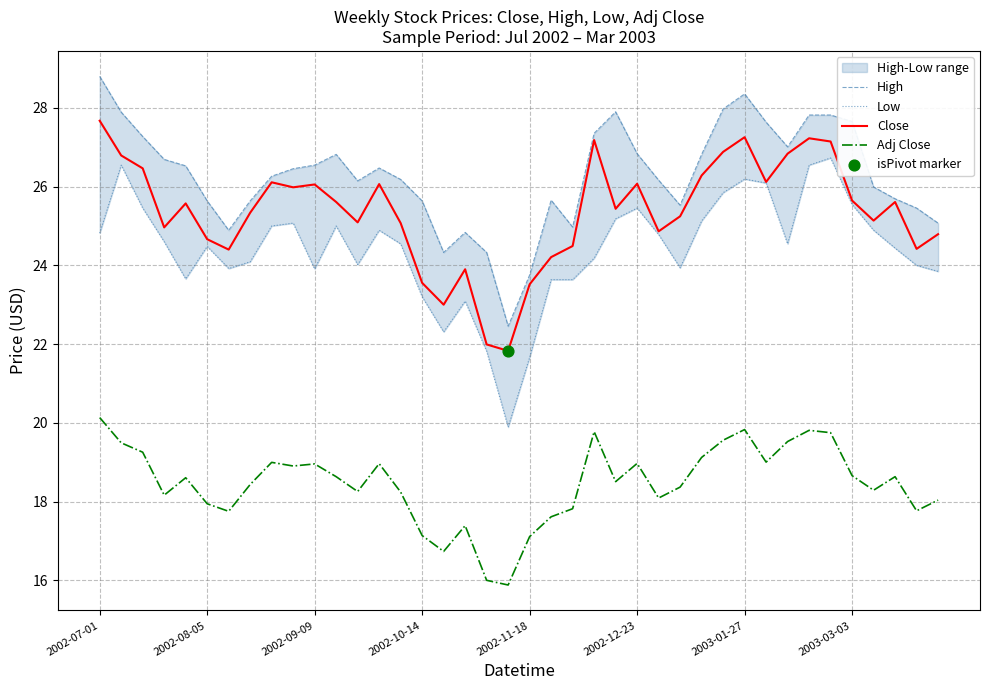

Which category has the highest value in the Adj Close series?

2002-07-01